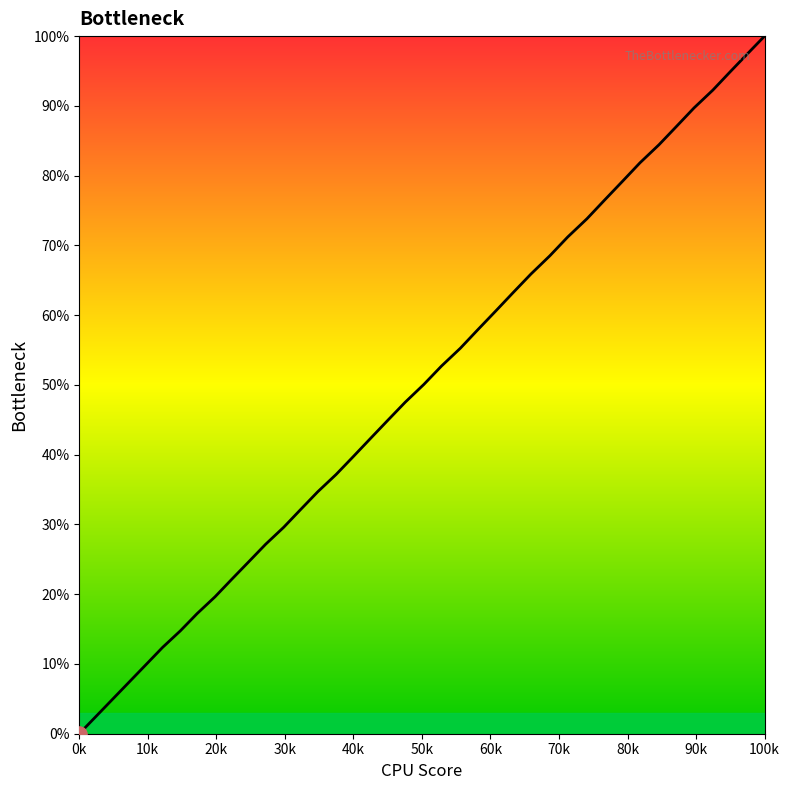

What is the maximum value shown in the chart?

100.0